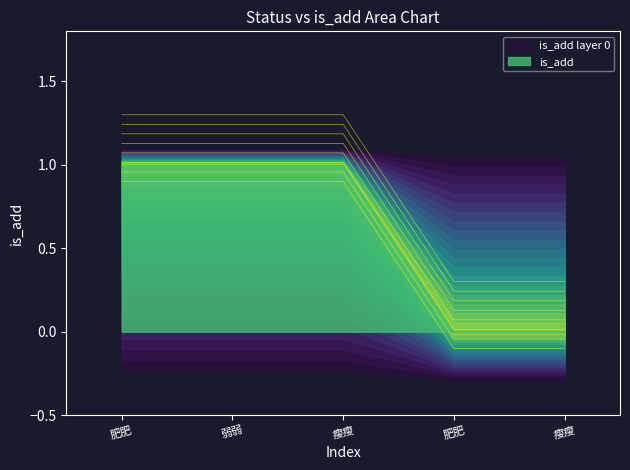

Rank the categories by value from highest to lowest.

肥肥, 弱弱, 瘦瘦, 肥肥, 瘦瘦